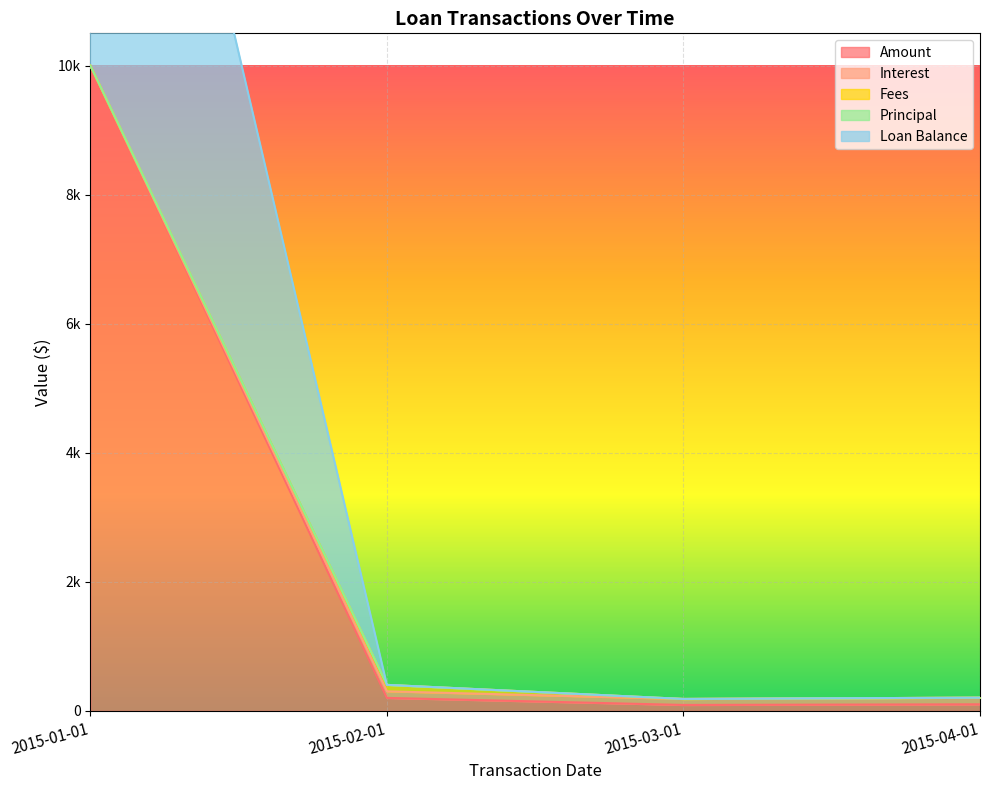

At which category is the sum across all series the highest?

2015-01-01